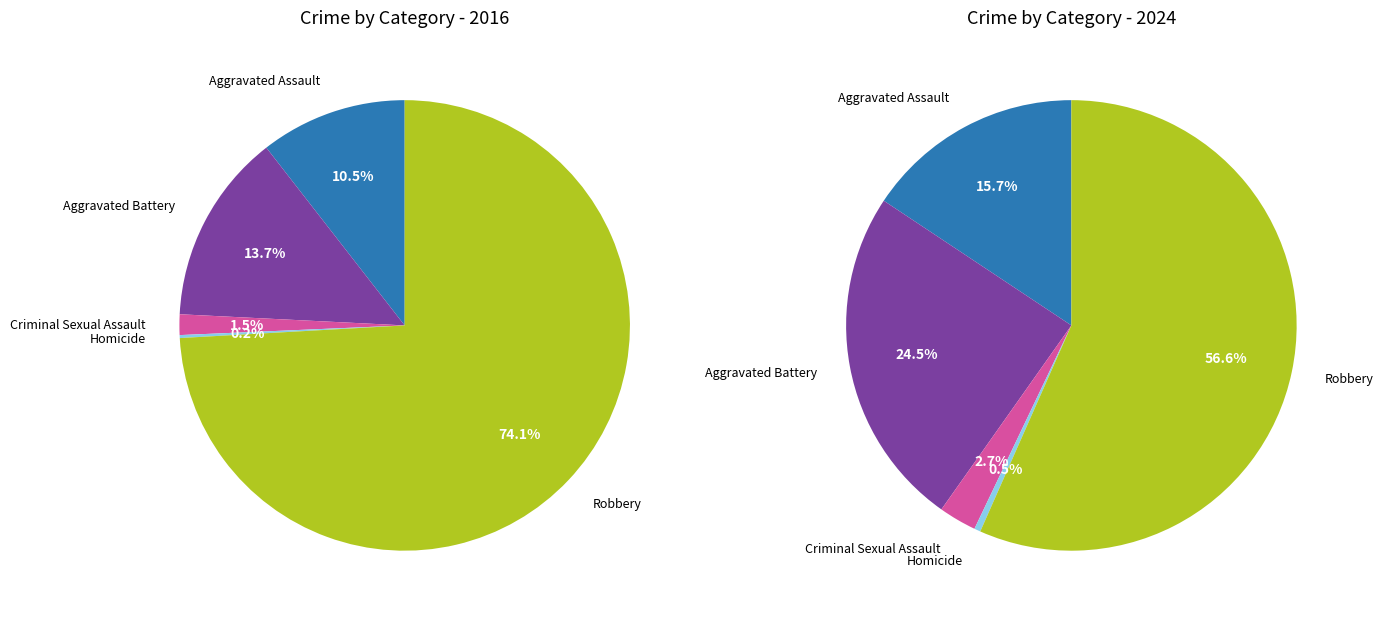

Which category has the biggest portion of the pie?

Robbery